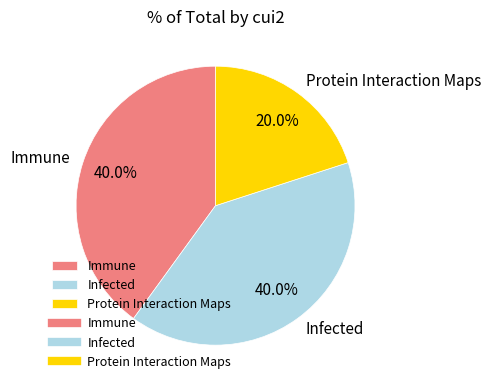

To the nearest percent, what is the average slice percentage?

33%